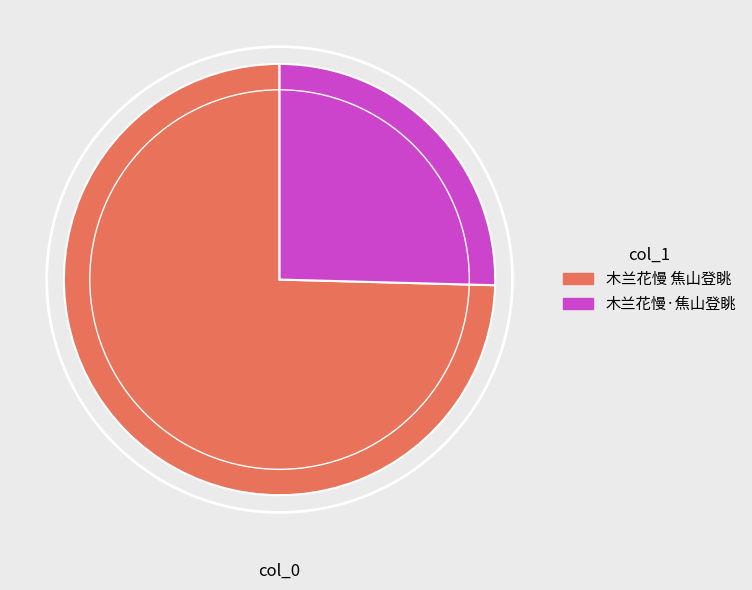

Which category has the smallest portion of the pie?

木兰花慢·焦山登眺